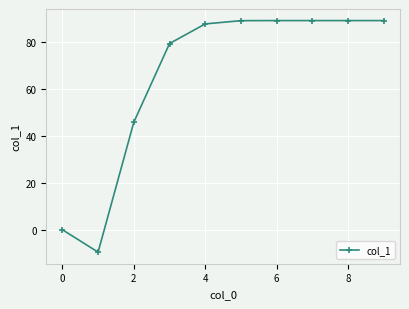

Reading left to right, extract all data points from this chart.

0.0	-9.6	45.8	79.3	87.6	89.0	89.0	89.0	89.0	89.0